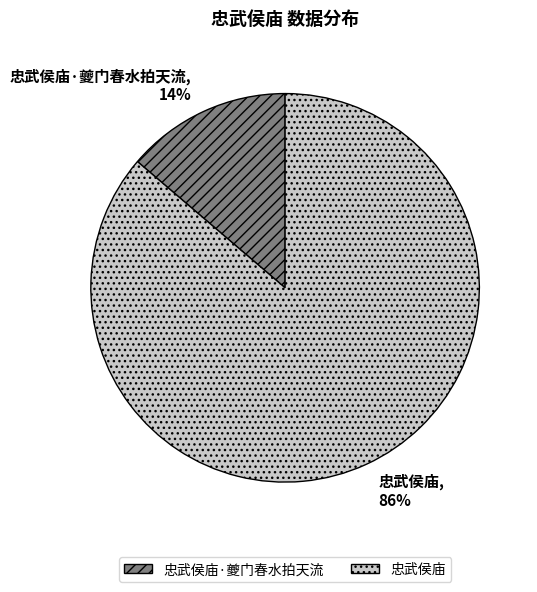

To the nearest percent, what is the average slice percentage?

50%